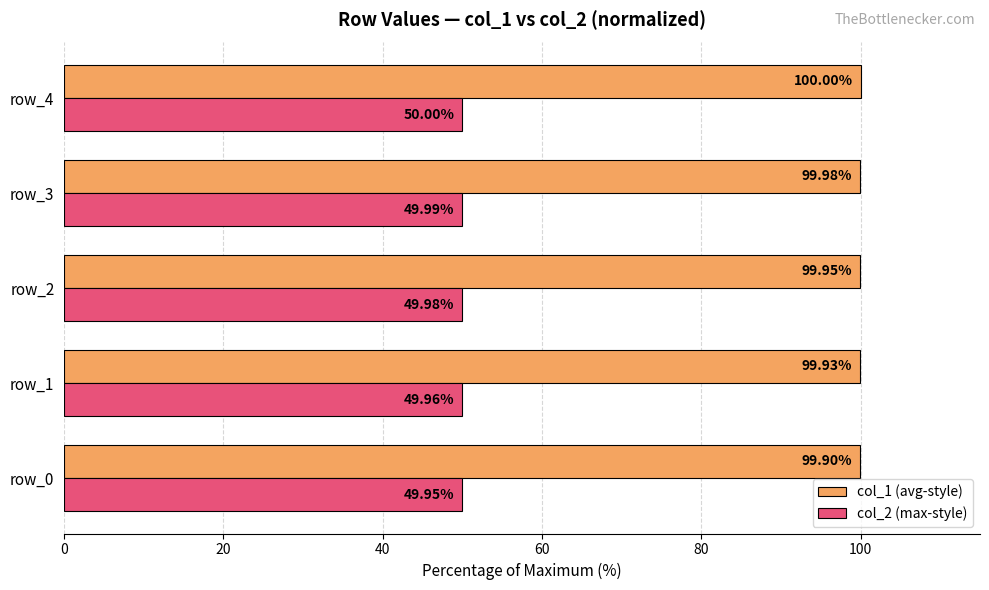

List the labels in order of col_2 (max-style) value, largest first.

row_4, row_3, row_2, row_1, row_0